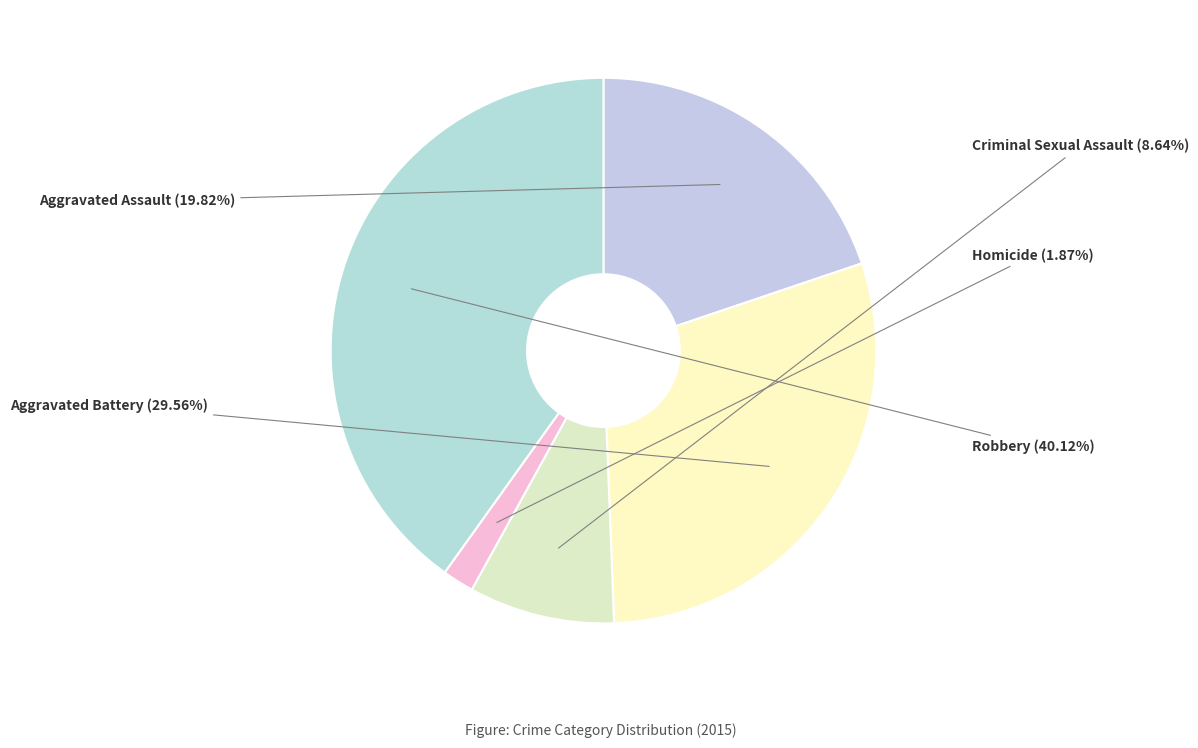

Is there a majority slice in this chart?

No